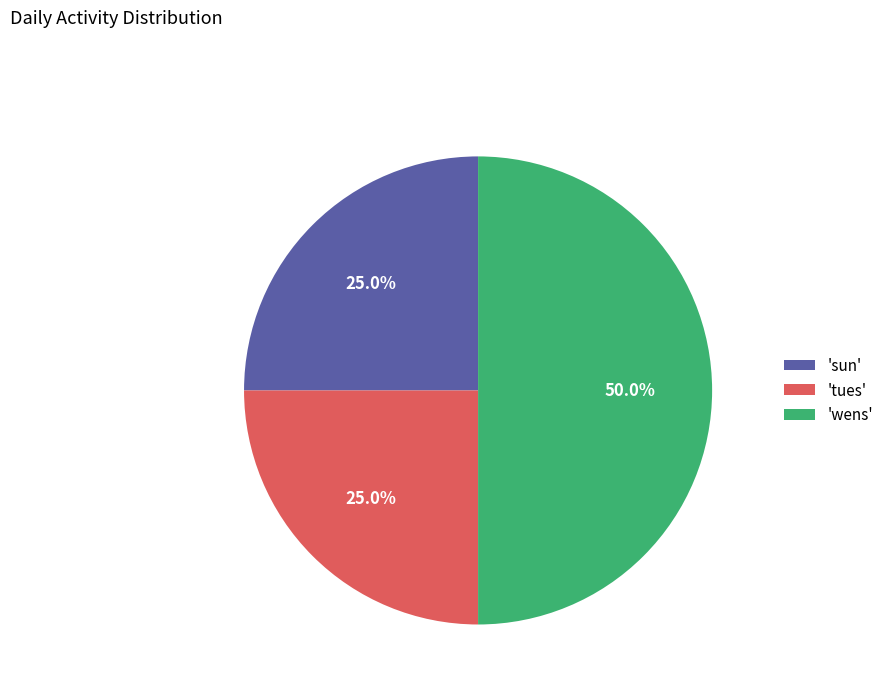

Which category has the biggest portion of the pie?

'wens'